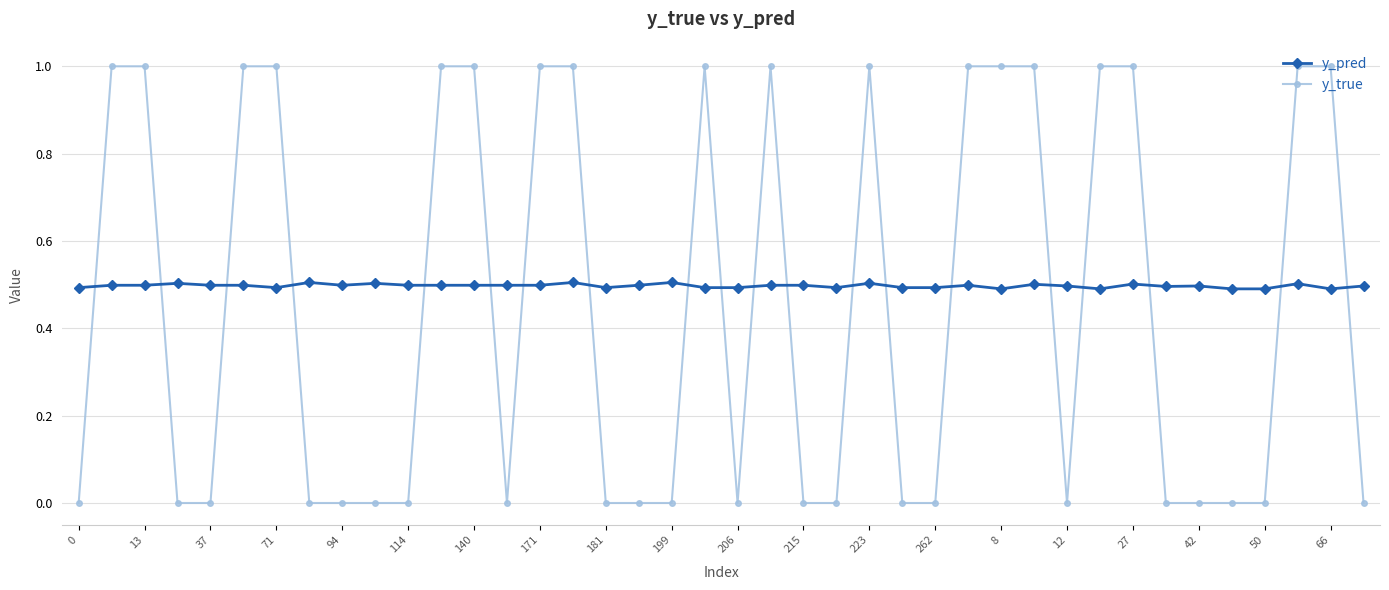

What is the sum of all y_true values?

18.0